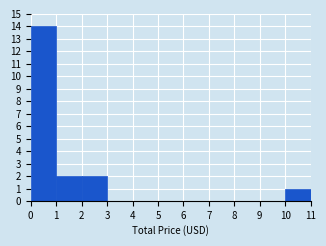

Reading left to right, transcribe this chart: for each bar, give the range it covers on the x-axis and its height. The values are not printed on the chart, so give them approximately, as read against the axis.

0 to 1: 14
1 to 2: 2
2 to 3: 2
3 to 4: 0
4 to 5: 0
5 to 6: 0
6 to 7: 0
7 to 8: 0
8 to 9: 0
9 to 10: 0
10 to 11: 1